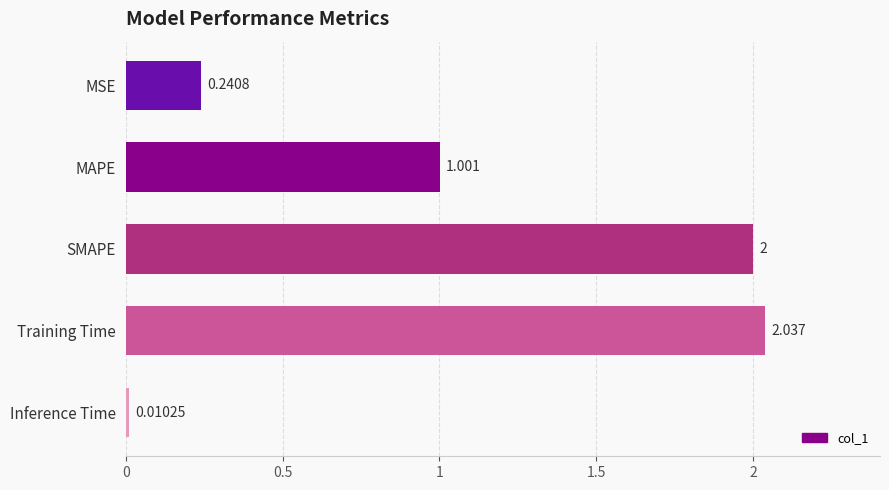

At which category does the chart reach its peak across all series?

Training Time